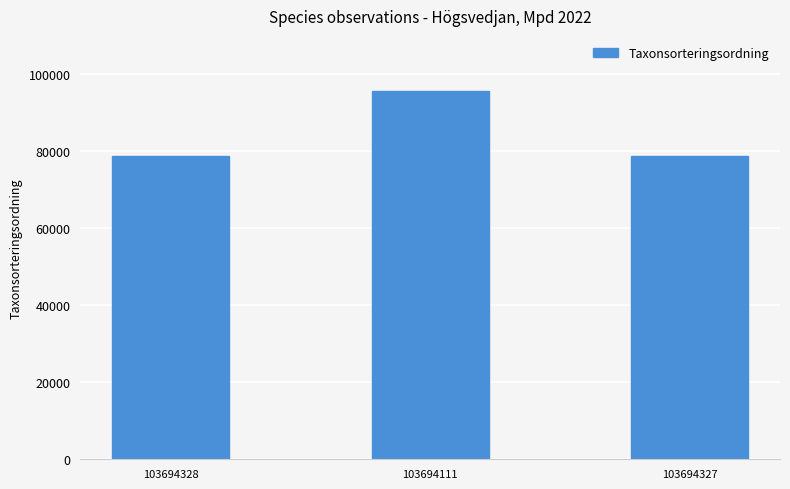

What is the greatest value displayed?

95519